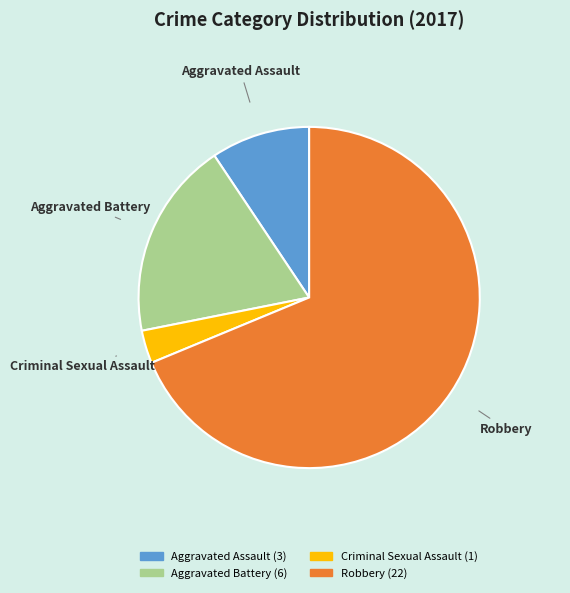

Combined, do Robbery and Aggravated Battery account for over 50%?

Yes